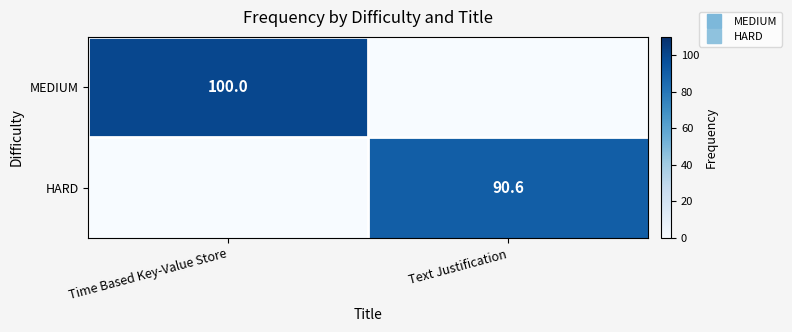

How many values in the HARD series exceed 90?

1